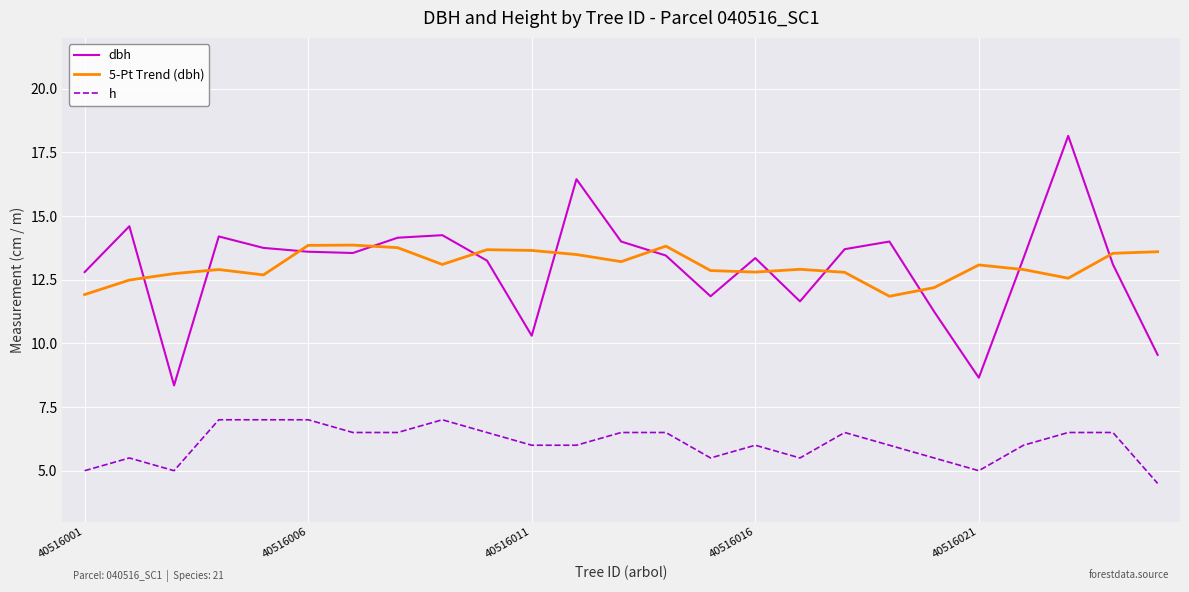

Which series has the widest spread of values?

dbh